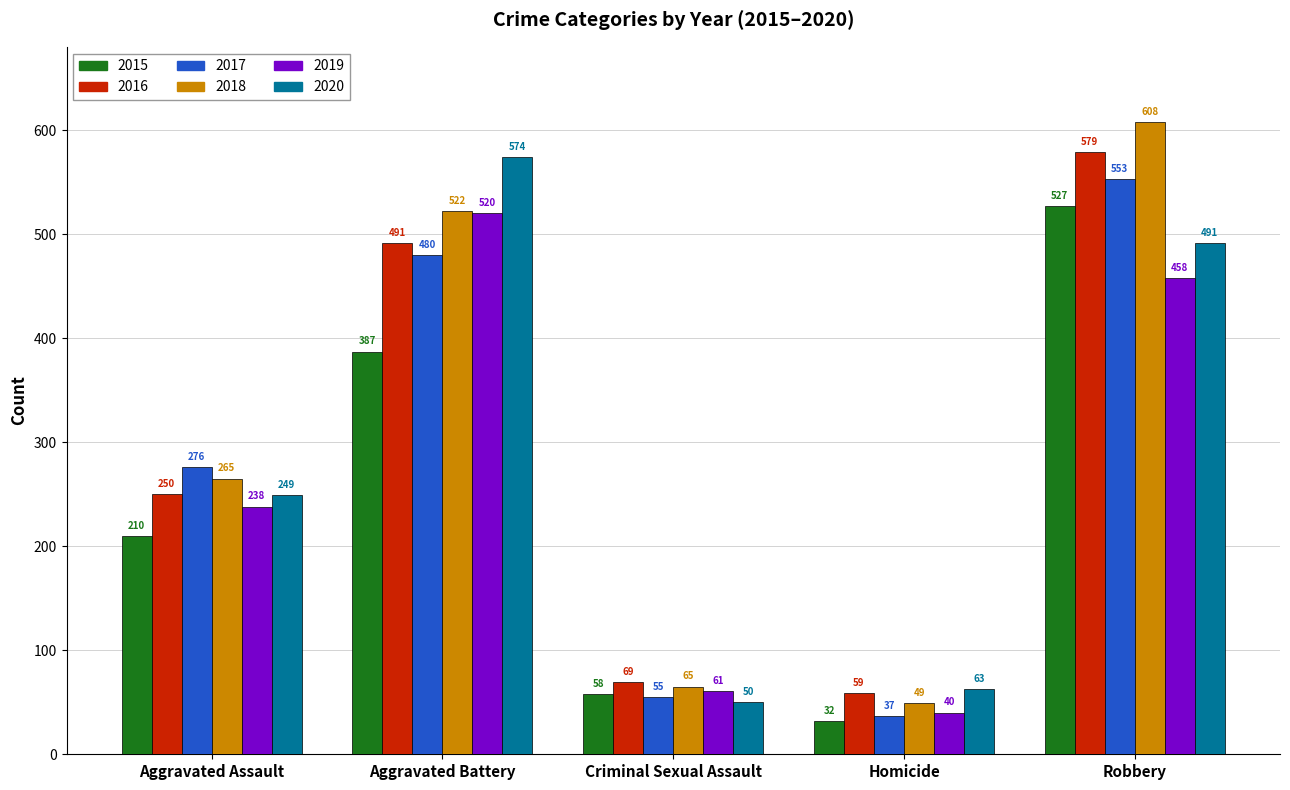

What is the lowest value of the 2016 series?

59